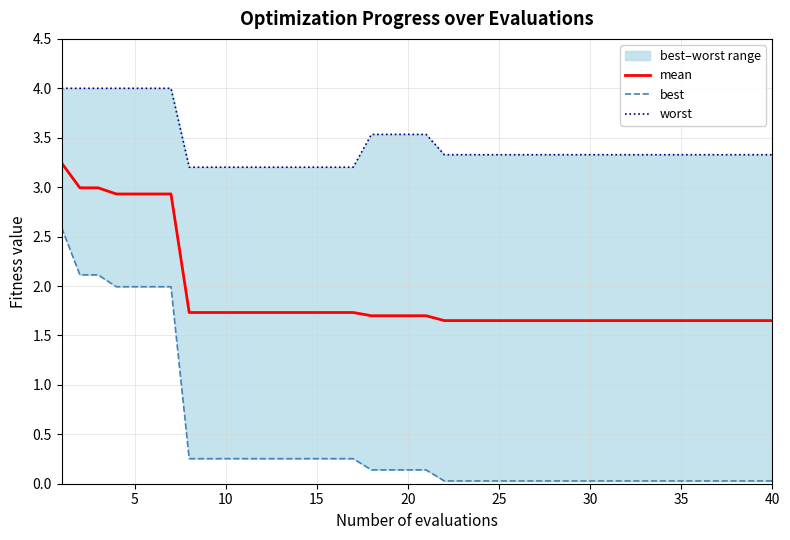

What is the maximum value for mean?

3.2